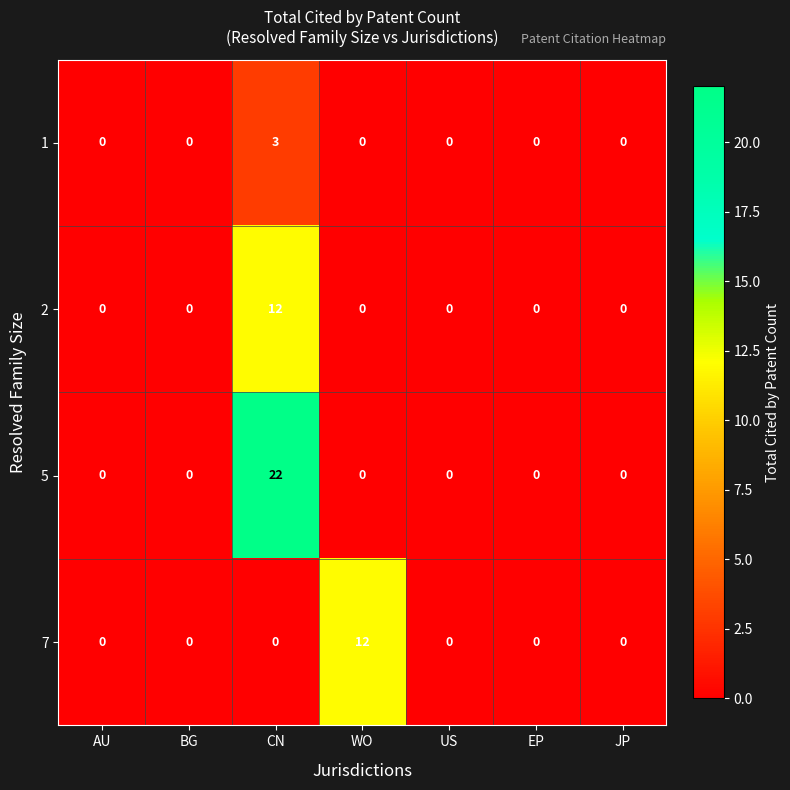

How many 1 values are between 0 and 1?

6